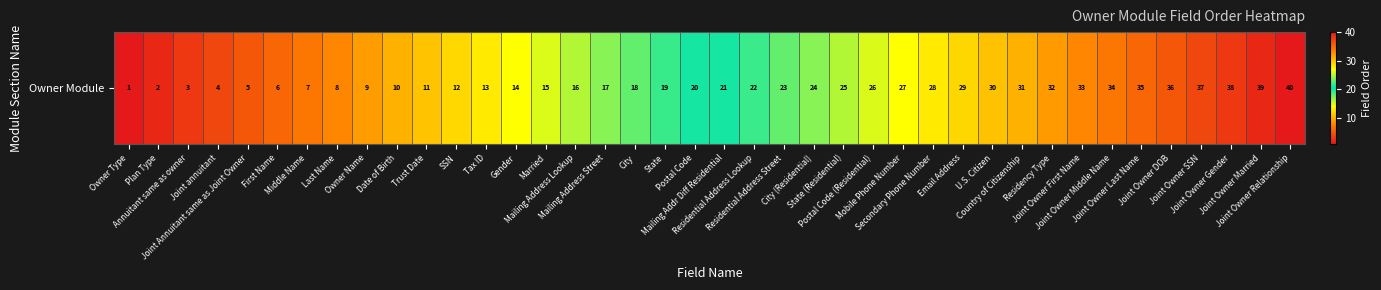

How many data points does each series have?

40